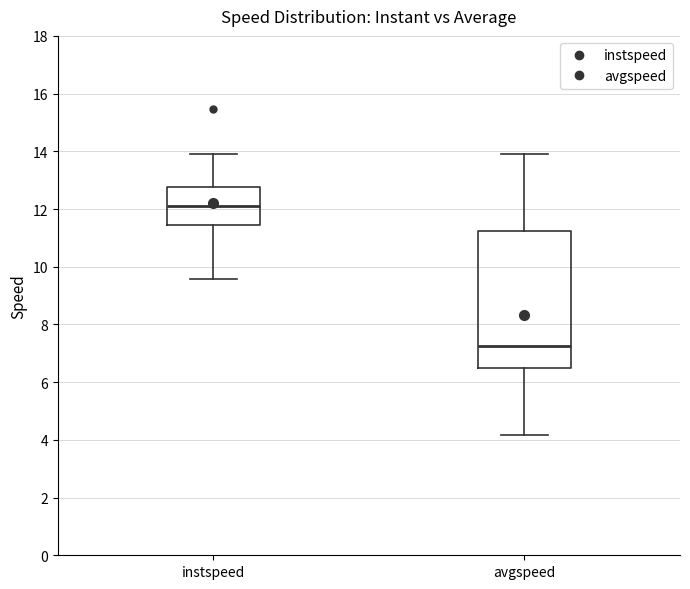

Reading left to right, read every box against the y-axis: the position of its median line, the range the box covers, and the ends of its whiskers. The values are not printed on the chart, so give them approximately, as read against the axis.

instspeed: median 12.2, box 11.4 to 12.8, whiskers 9.6 to 13.8
avgspeed: median 7.2, box 6.6 to 11.2, whiskers 4.2 to 13.8